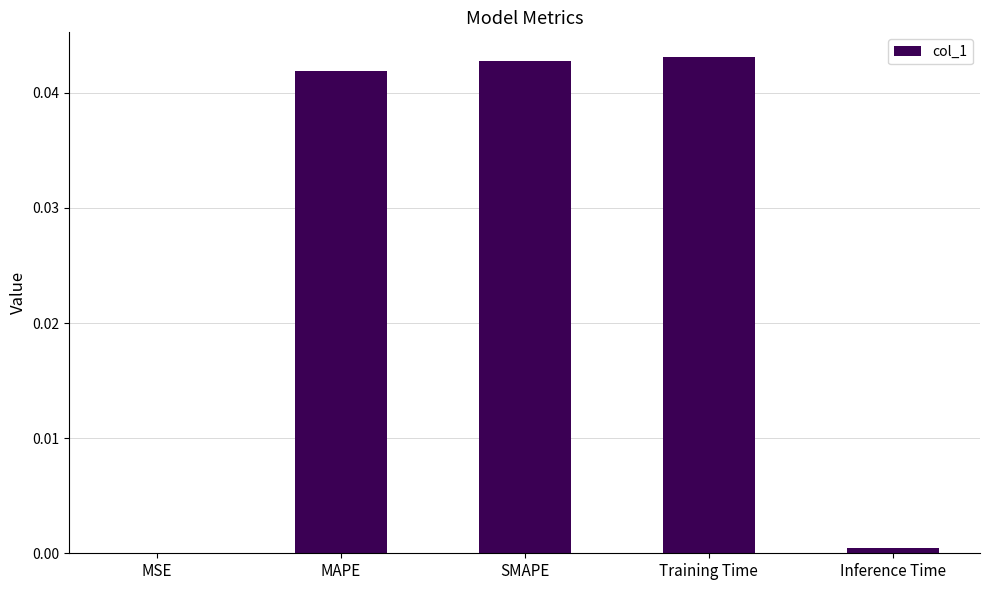

The value at MAPE is 0.1. True or false?

False